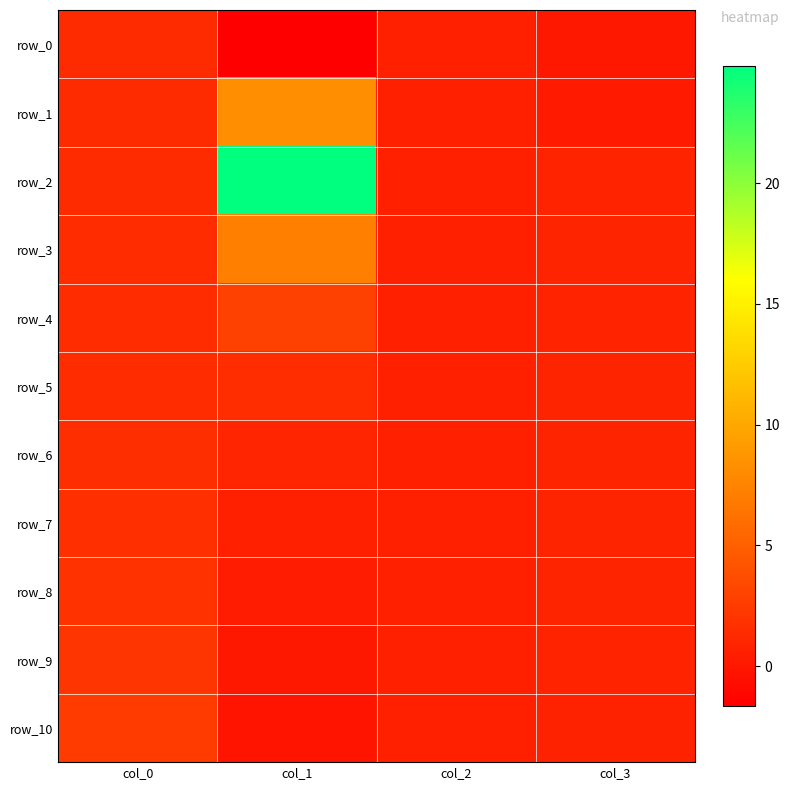

Reading left to right, list all the values displayed in this chart.

row_0: col_0=1.4	col_1=-1.7	col_2=0.6	col_3=0.1
row_1: col_0=1.4	col_1=8.3	col_2=0.6	col_3=0.1
row_2: col_0=1.4	col_1=24.9	col_2=0.6	col_3=0.8
row_3: col_0=1.4	col_1=7.2	col_2=0.6	col_3=0.9
row_4: col_0=1.4	col_1=2.9	col_2=0.6	col_3=0.9
row_5: col_0=1.5	col_1=1.5	col_2=0.6	col_3=0.9
row_6: col_0=1.5	col_1=0.9	col_2=0.6	col_3=0.9
row_7: col_0=1.7	col_1=0.6	col_2=0.6	col_3=0.9
row_8: col_0=1.8	col_1=0.3	col_2=0.6	col_3=0.9
row_9: col_0=2.1	col_1=0.1	col_2=0.6	col_3=0.8
row_10: col_0=2.5	col_1=-0.2	col_2=0.6	col_3=0.7